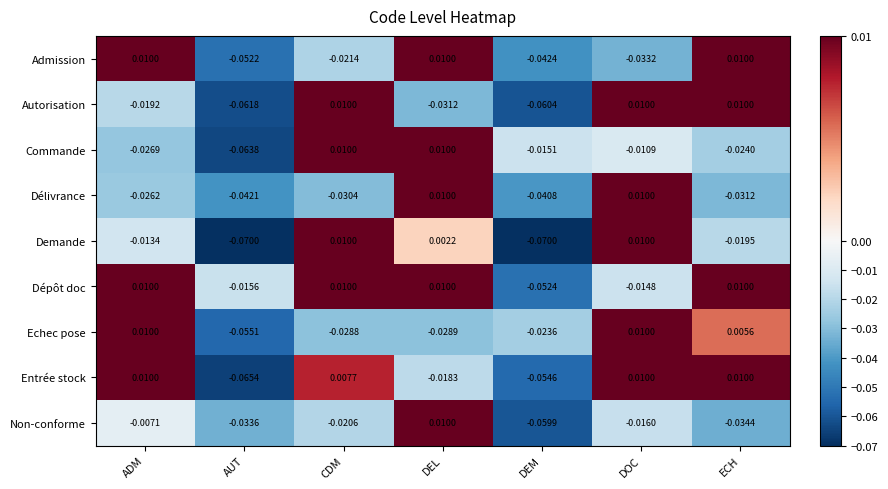

Between DEL and DOC, which series saw the biggest shift?

Autorisation